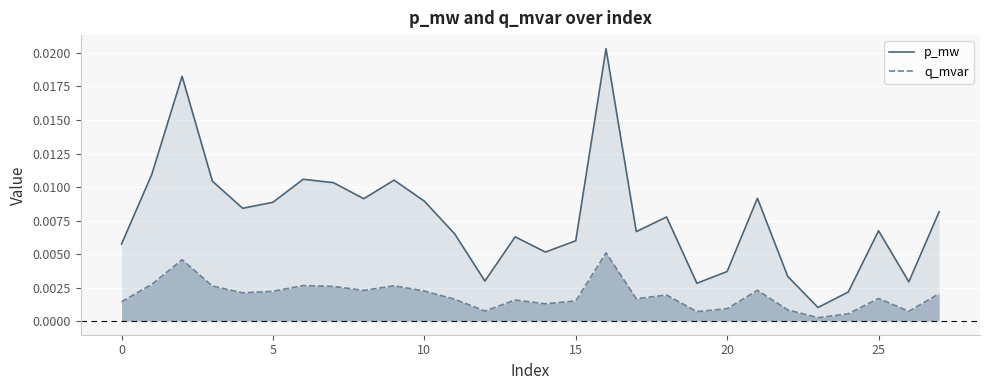

Which series has the widest spread of values?

p_mw